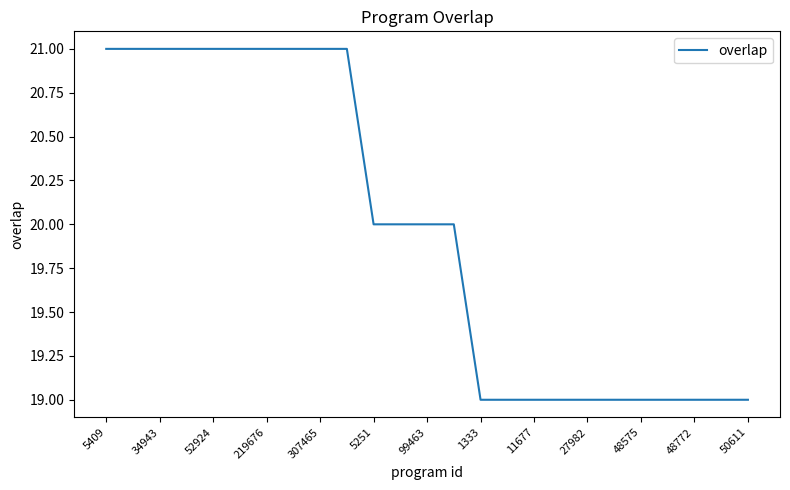

What is the minimum value shown in the chart?

19